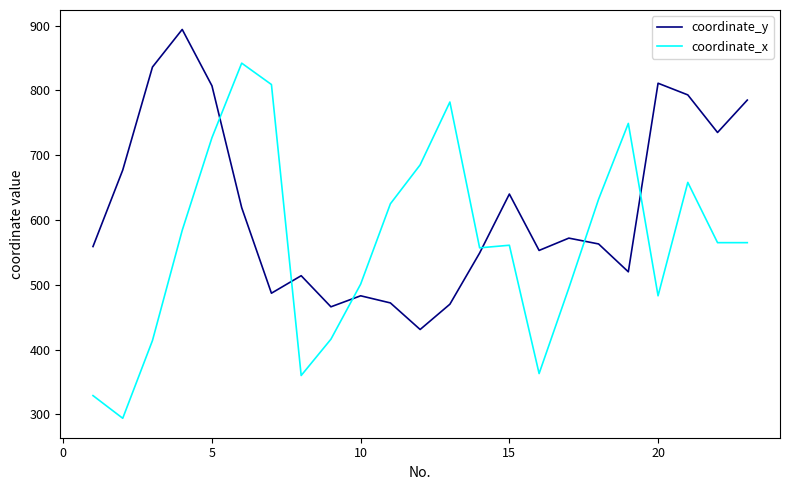

What is the greatest value displayed?

894